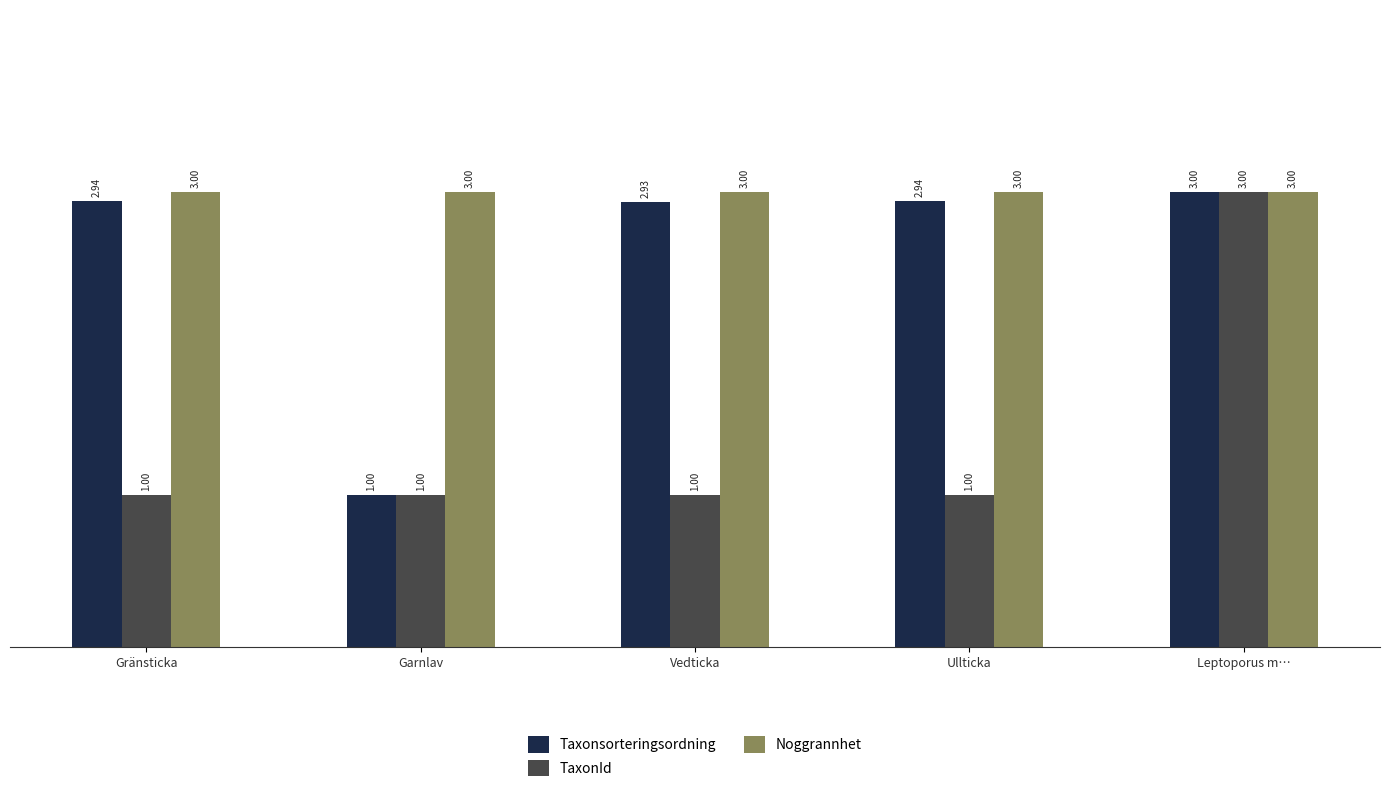

Rank the series at Gränsticka from lowest to highest value.

TaxonId, Taxonsorteringsordning, Noggrannhet